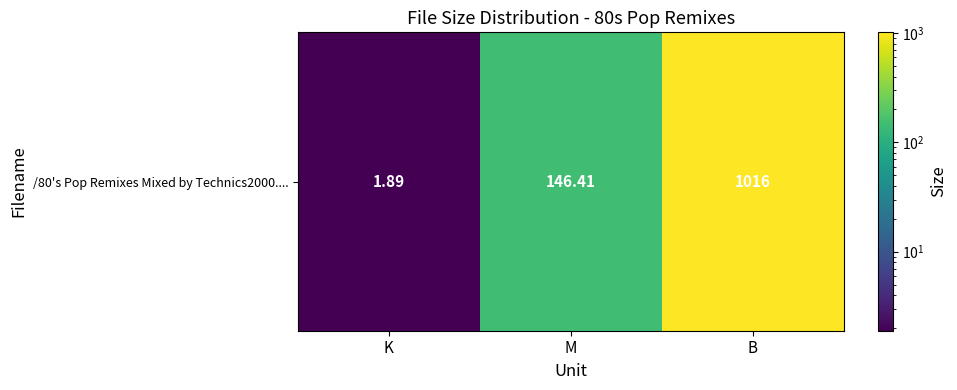

Reading right to left, transcribe all the data shown in this chart.

B=1016.0	M=146.4	K=1.9